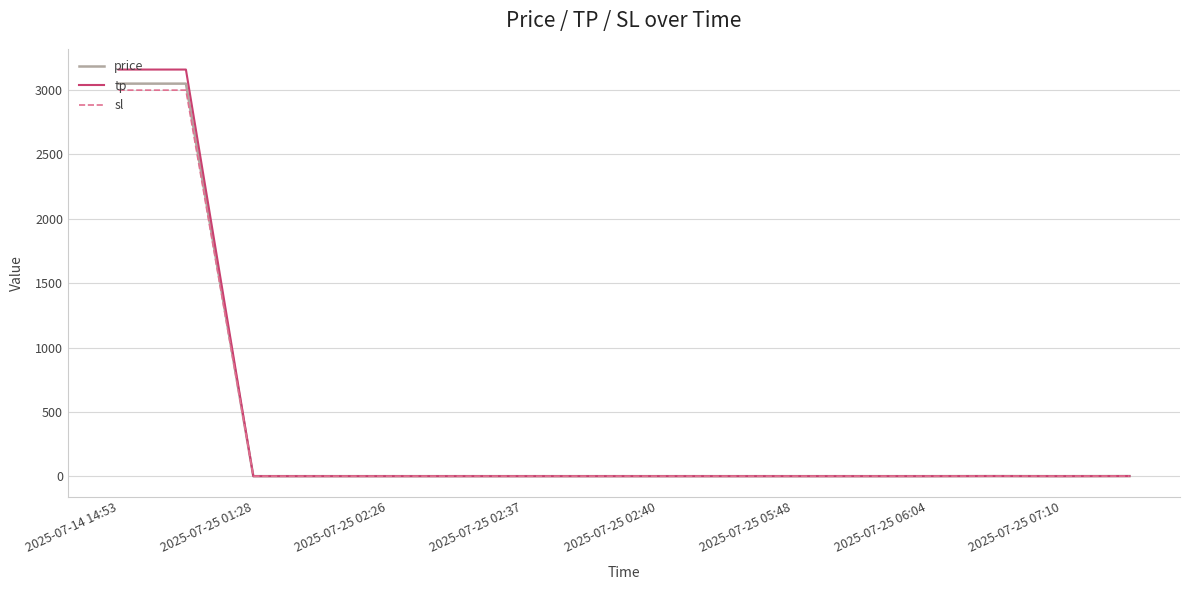

What is the greatest value displayed?

3160.0